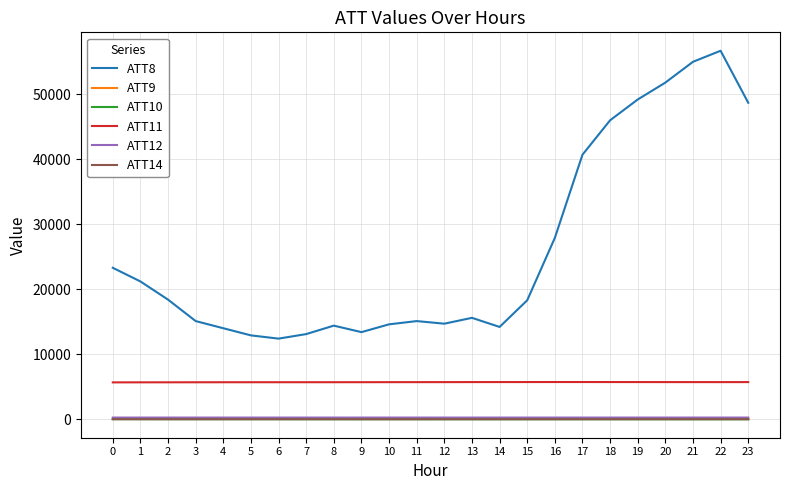

True or false: ATT11 has a value of 5711.7 at 20.

True